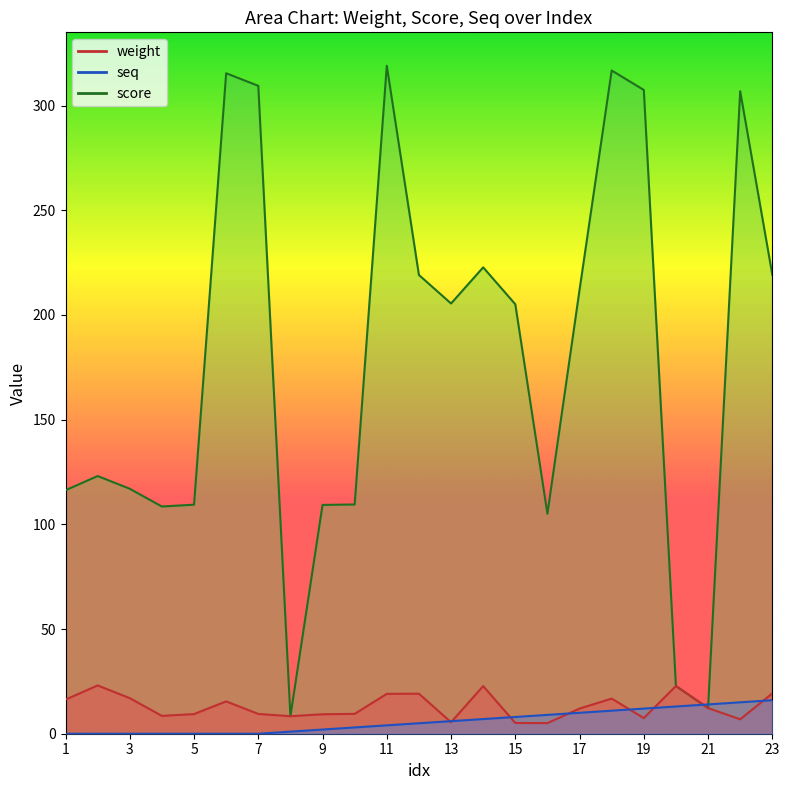

What is the total value across all series at 11?

342.1